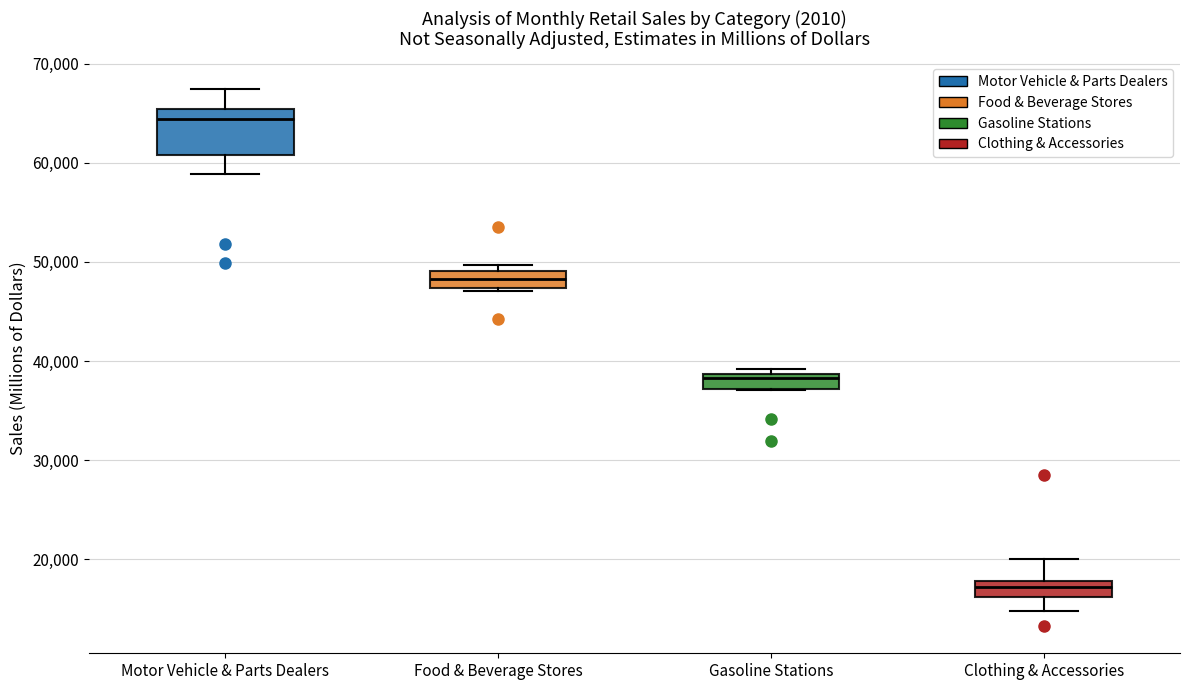

Which box has the lowest median line?

Clothing & Accessories